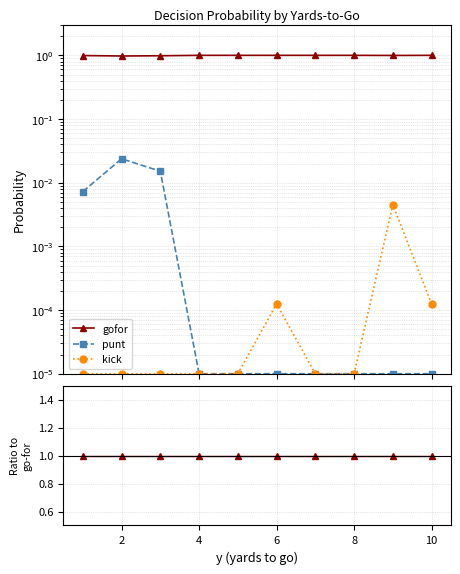

At which category is the sum across all series the highest?

2